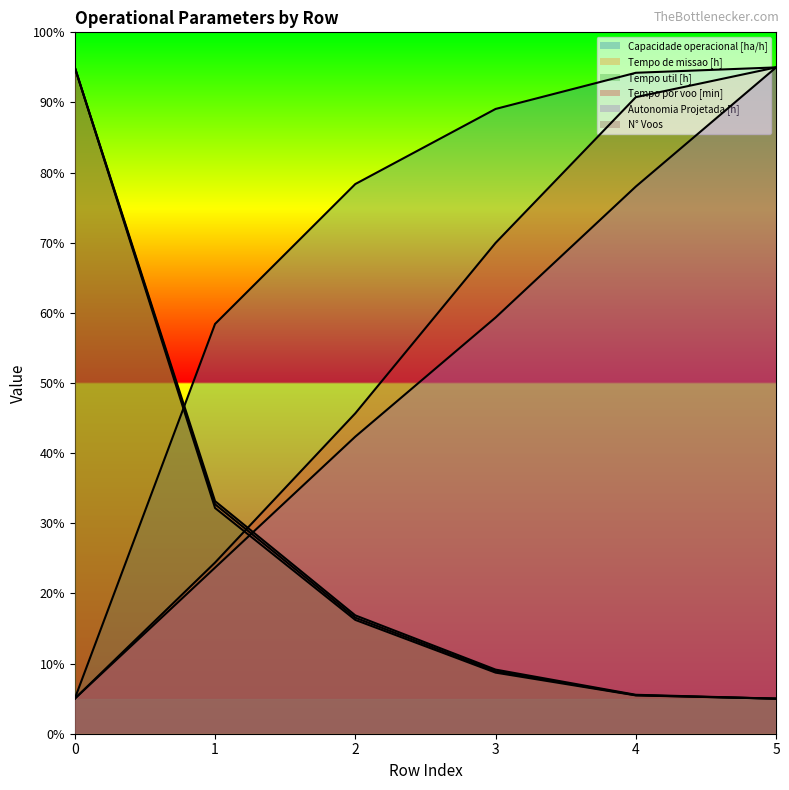

What is the sum of the Tempo util [h] values at 5 and 2?

21.2